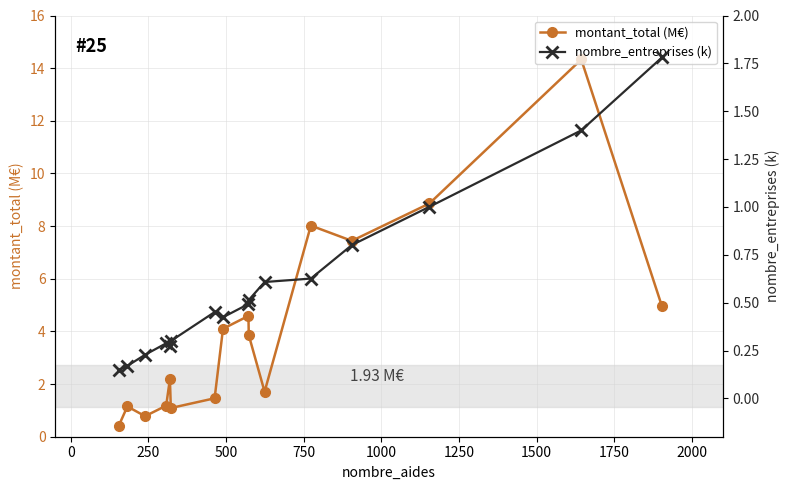

In montant_total (M€), how many points are lower than both neighbors (excluding endpoints)?

4